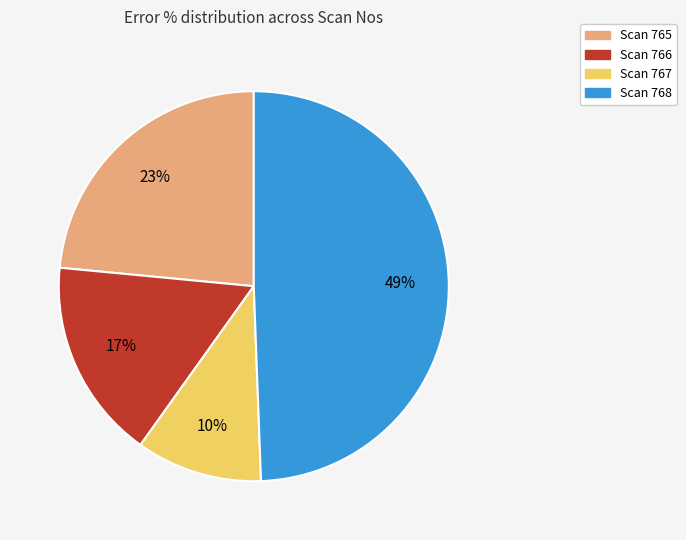

Is the sum of Scan 765 and Scan 767 greater than half?

No